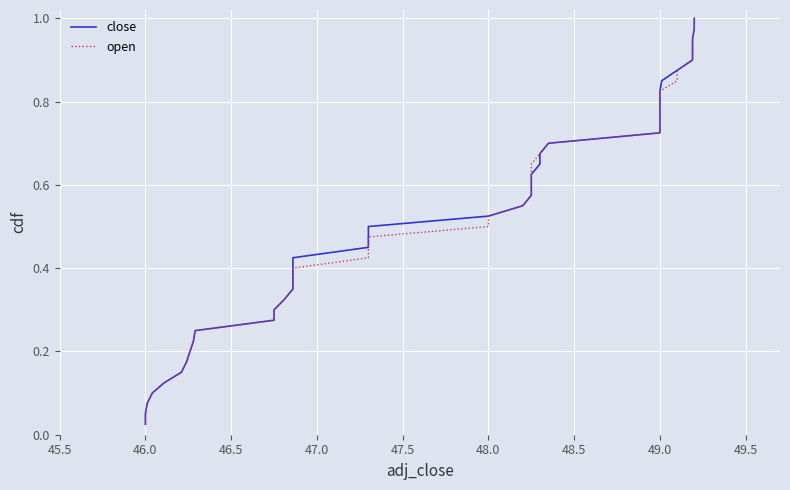

What is the value of the close point at the 19th from the left?

0.5